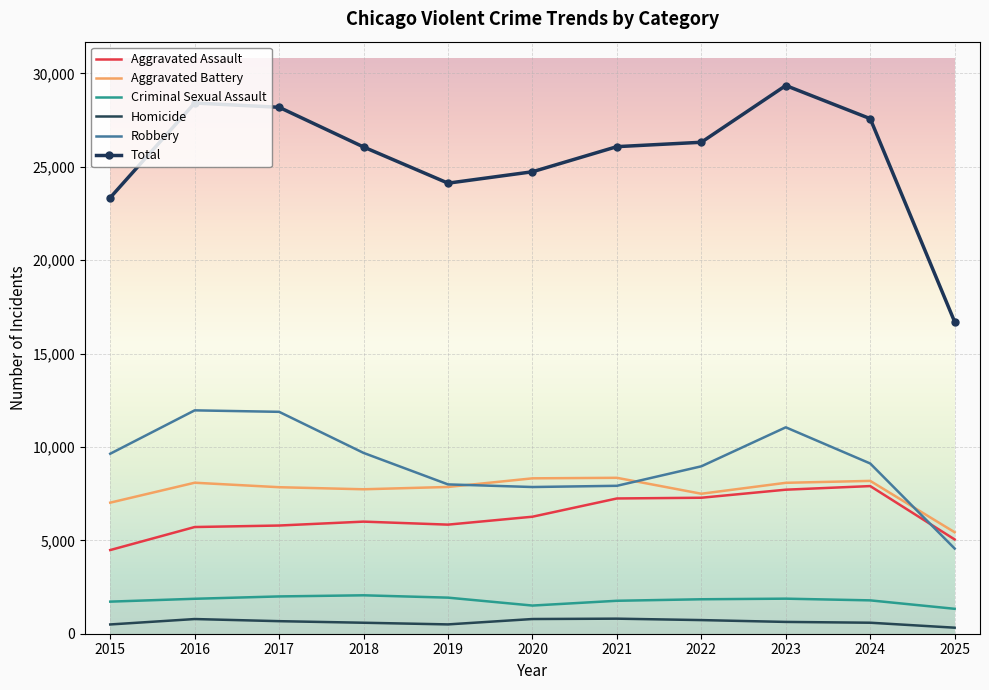

The value of Criminal Sexual Assault at 2025 is 1334. True or false?

True